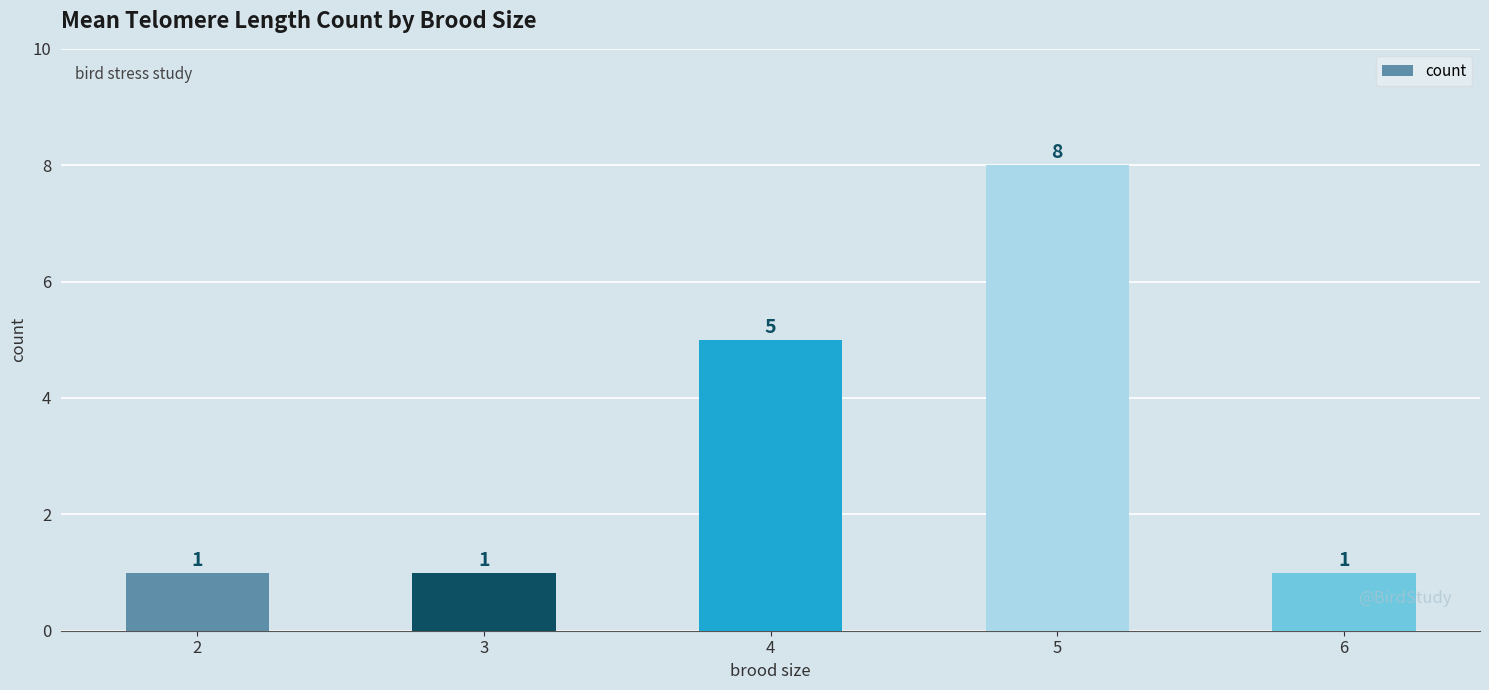

Are the bars grouped side by side (vs. stacked)?

No